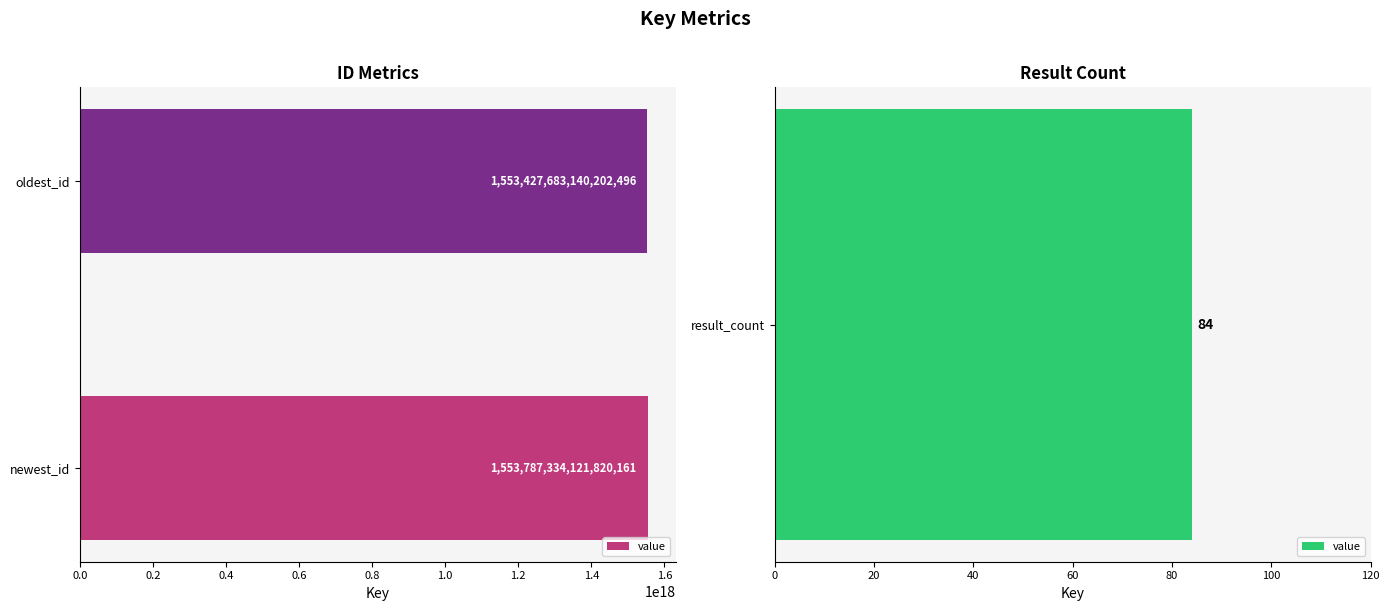

True or false: the data shows 1085253497558648064 at newest_id.

False